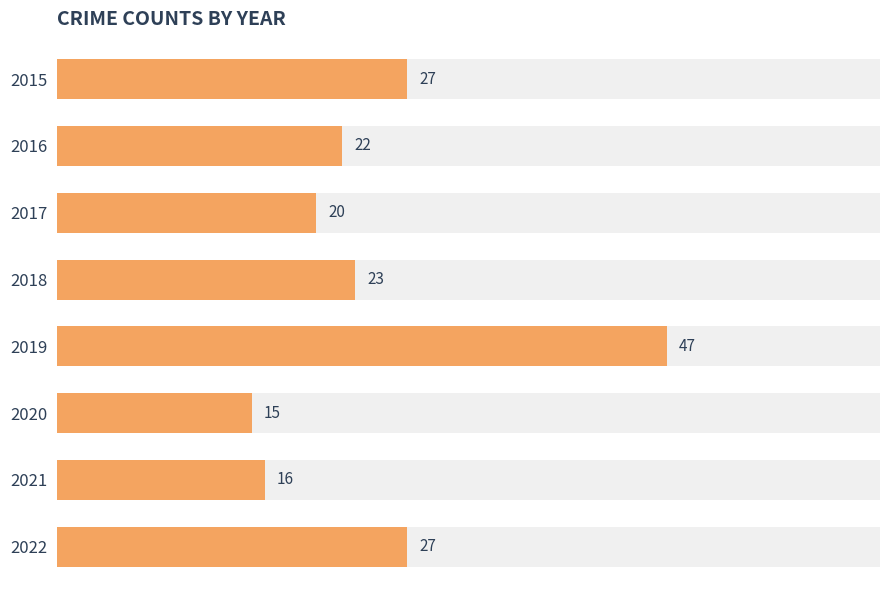

What is the average value?

25